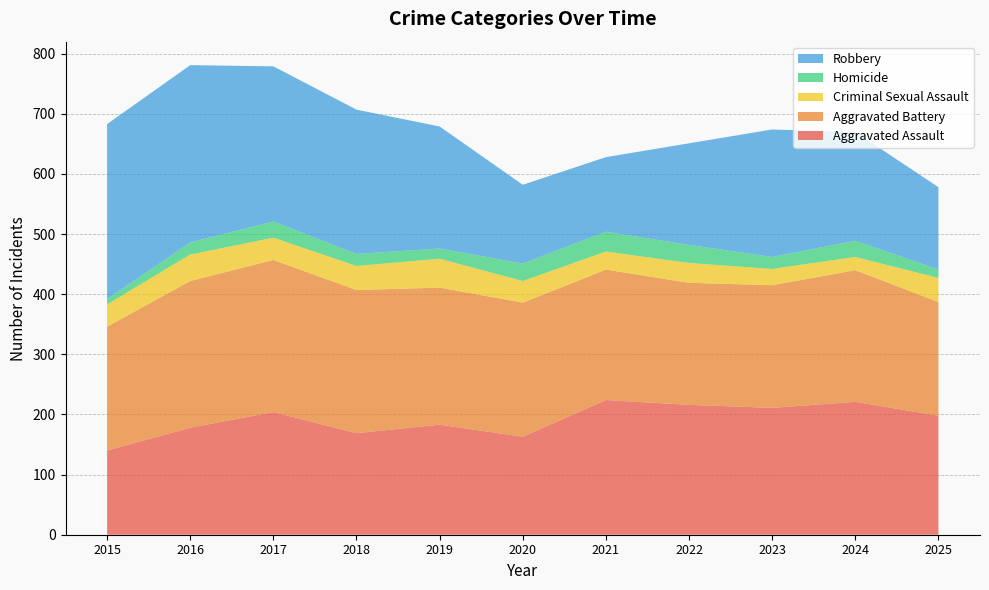

Reading right to left, transcribe all the data shown in this chart.

Aggravated Assault: 2025=198	2024=221	2023=211	2022=216	2021=224	2020=163	2019=183	2018=169	2017=204	2016=178	2015=140
Aggravated Battery: 2025=189	2024=219	2023=204	2022=203	2021=217	2020=223	2019=228	2018=238	2017=253	2016=244	2015=206
Criminal Sexual Assault: 2025=40	2024=22	2023=27	2022=33	2021=30	2020=36	2019=48	2018=40	2017=37	2016=44	2015=37
Homicide: 2025=14	2024=27	2023=20	2022=30	2021=33	2020=29	2019=17	2018=20	2017=27	2016=20	2015=9
Robbery: 2025=137	2024=181	2023=212	2022=169	2021=124	2020=131	2019=203	2018=240	2017=258	2016=295	2015=291